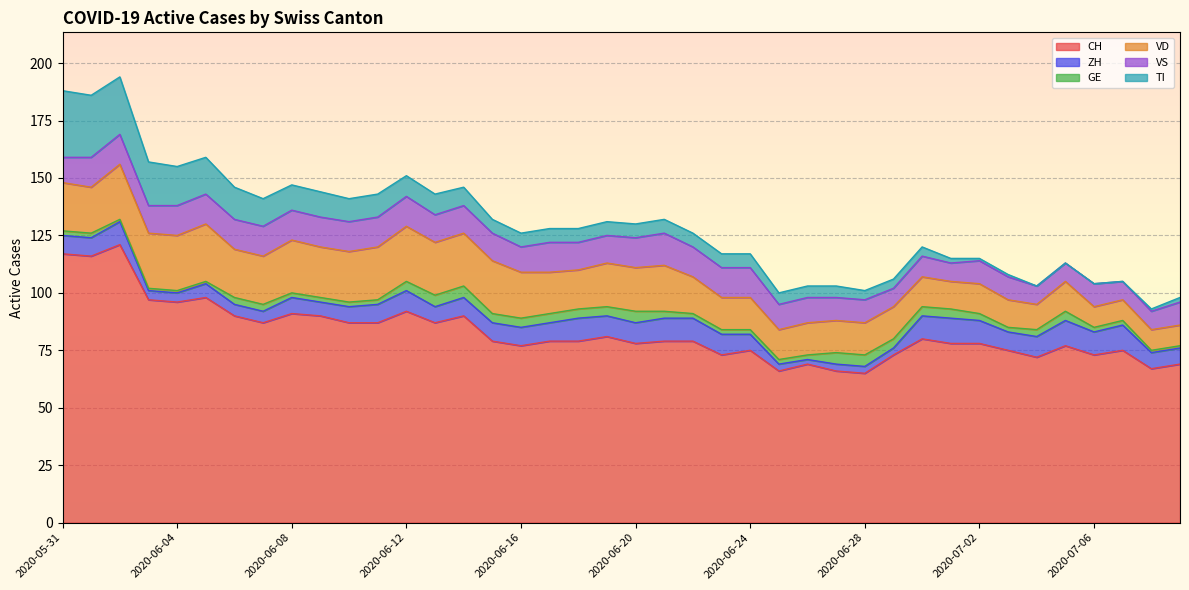

Is it true that GE equals 6 at 2020-06-12?

False